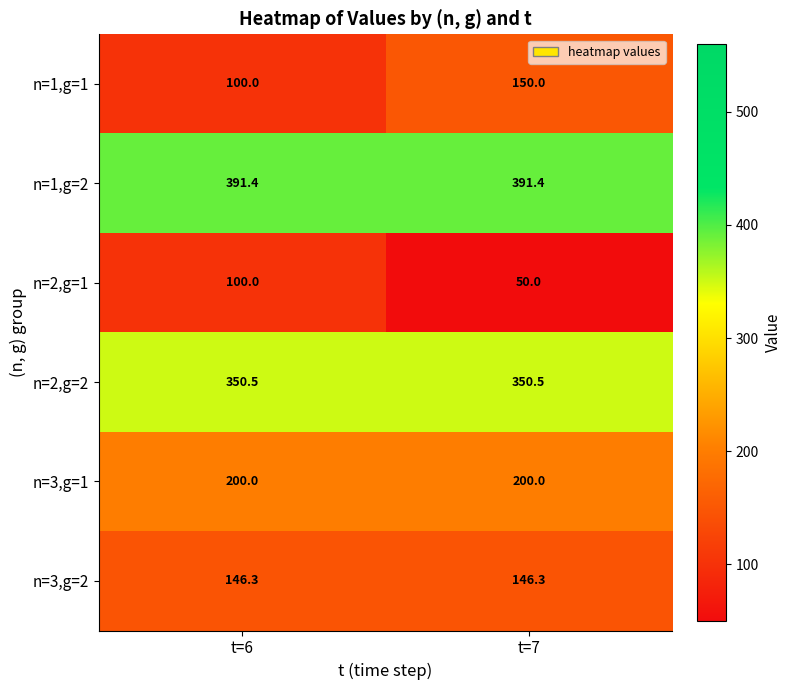

How many data points does each series have?

2